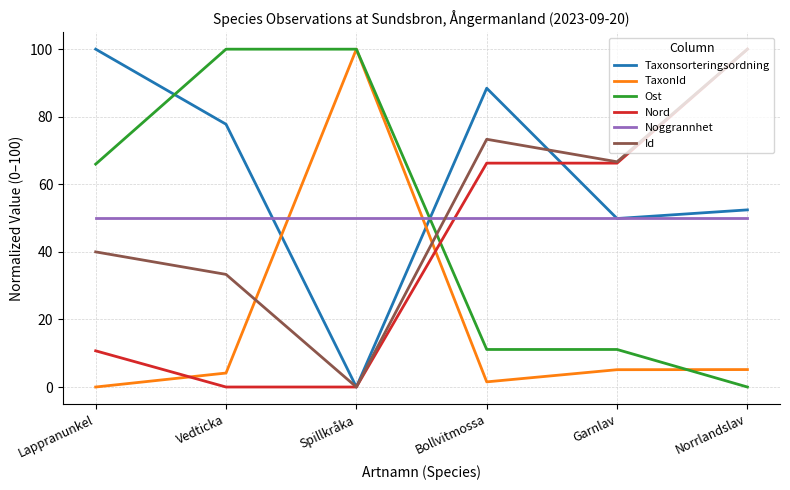

What are all the series names shown in the legend?

Taxonsorteringsordning, TaxonId, Ost, Nord, Noggrannhet, Id